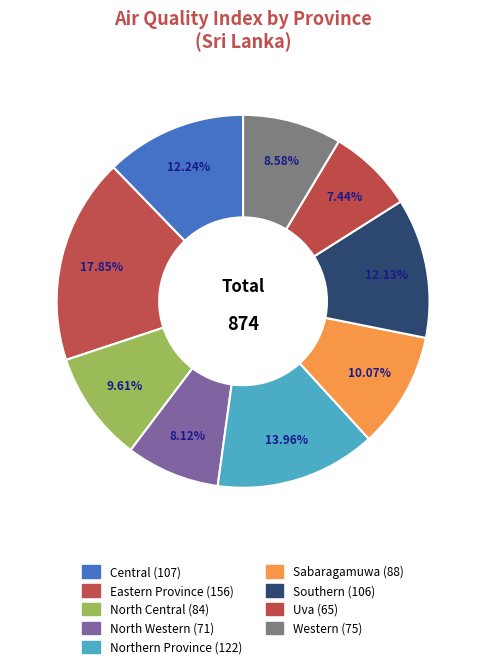

What portion of the pie excludes North Central?

90.4%